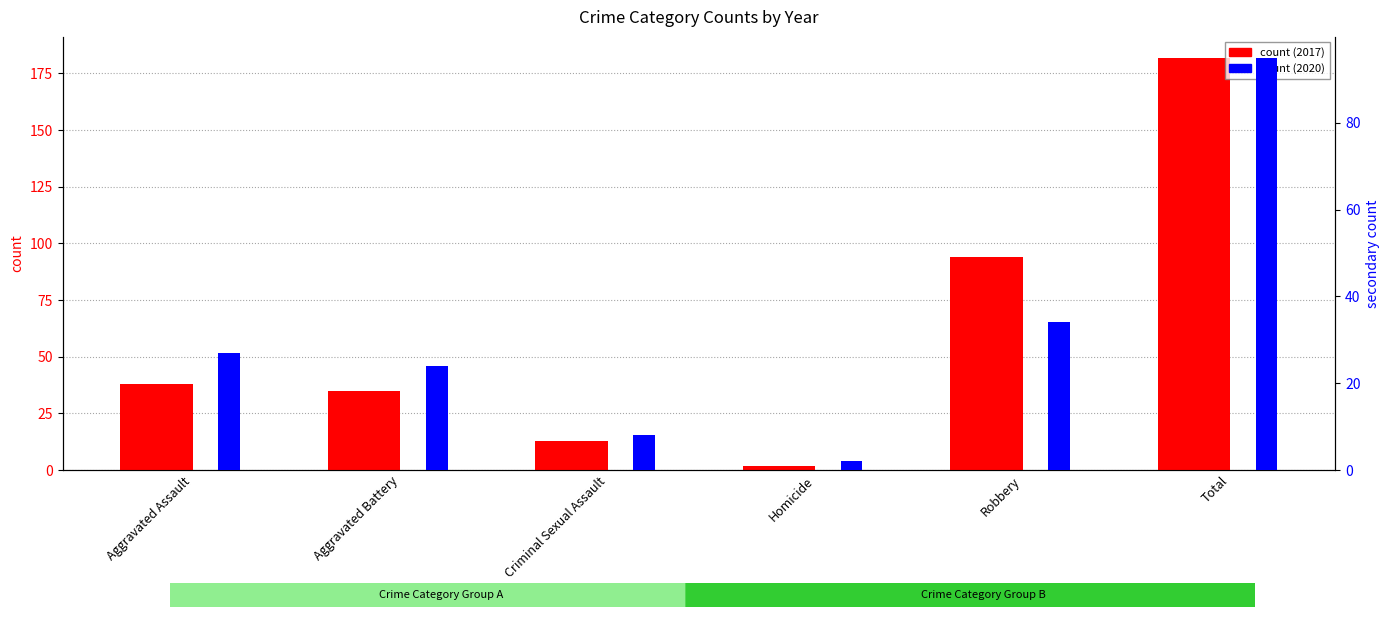

At how many categories does at least one series exceed 72?

2